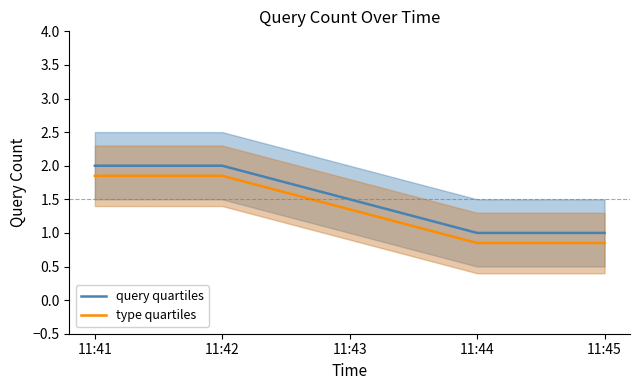

True or false: query quartiles and type quartiles cross at least once.

False